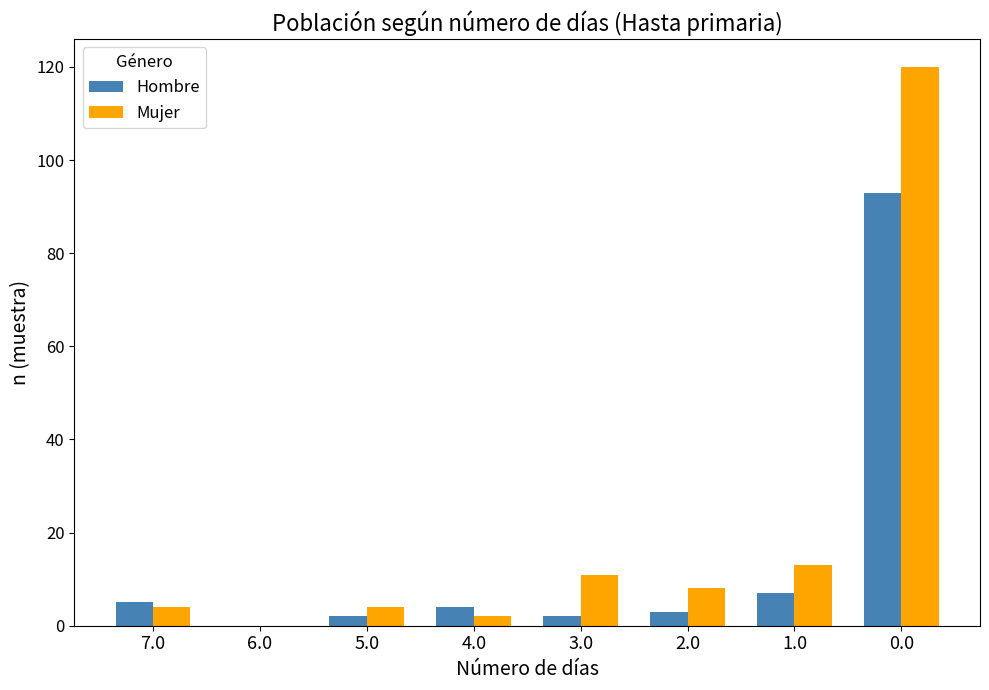

True or false: Hombre has a value of 2 at 5.0.

True